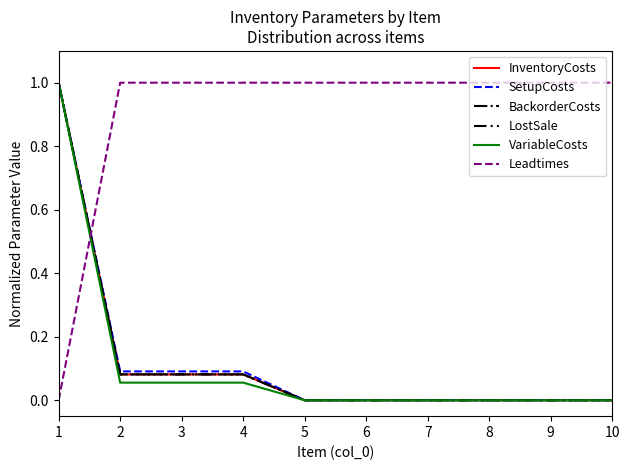

Does the chart display data point markers on the line(s)?

No